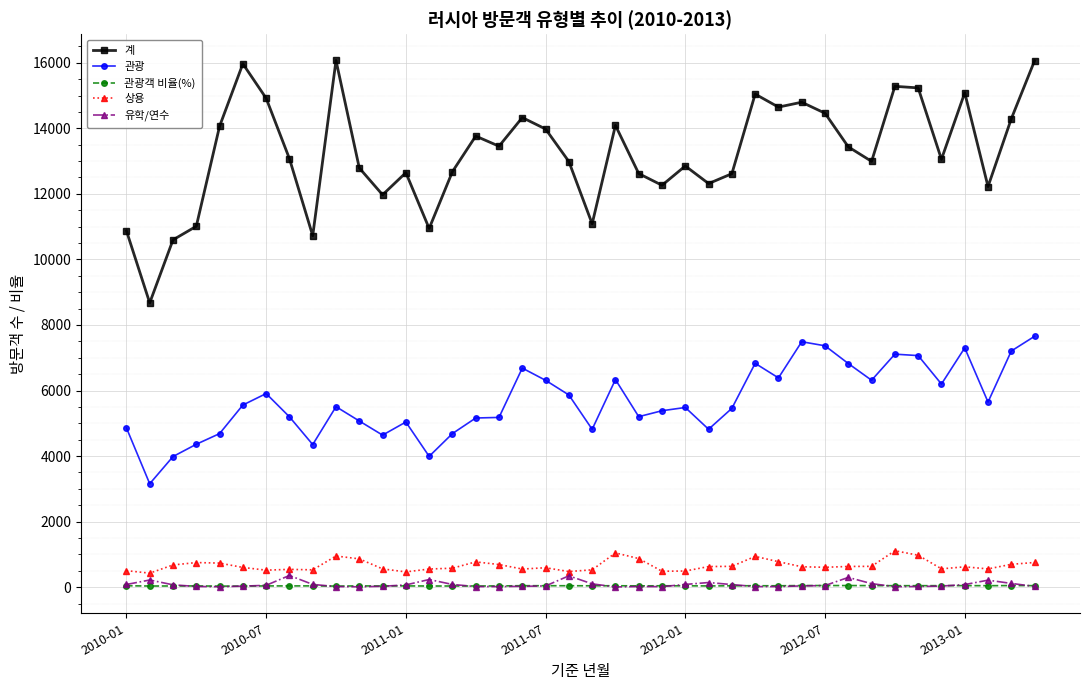

What is the minimum value shown in the chart?

8.0